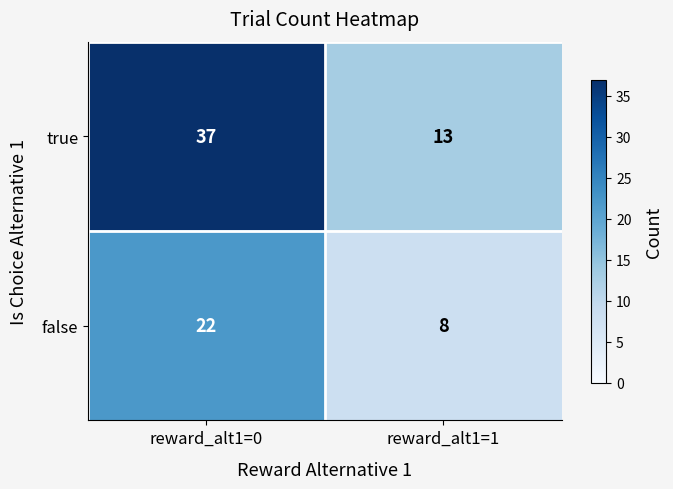

Reading left to right, transcribe all the data shown in this chart.

true: 37	13
false: 22	8